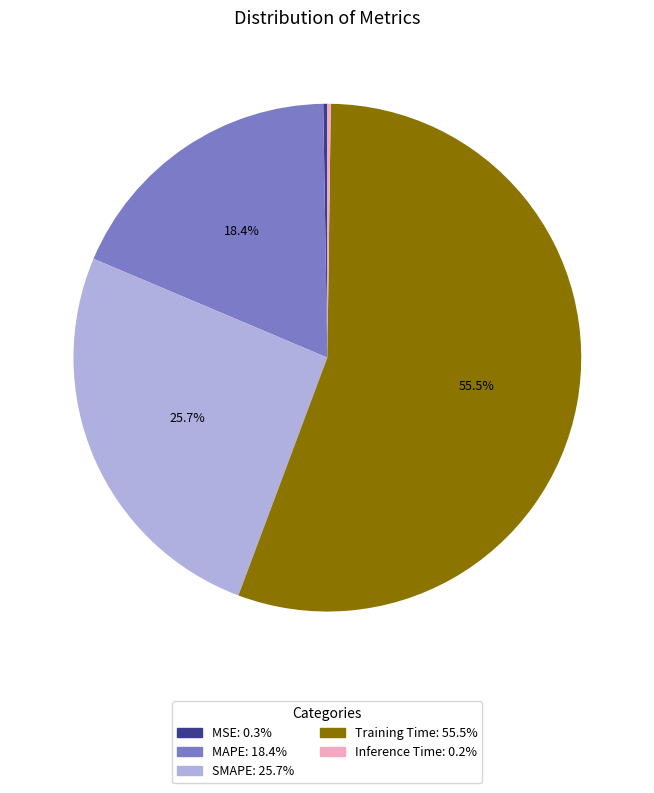

What percentage is NOT represented by SMAPE?

74.3%